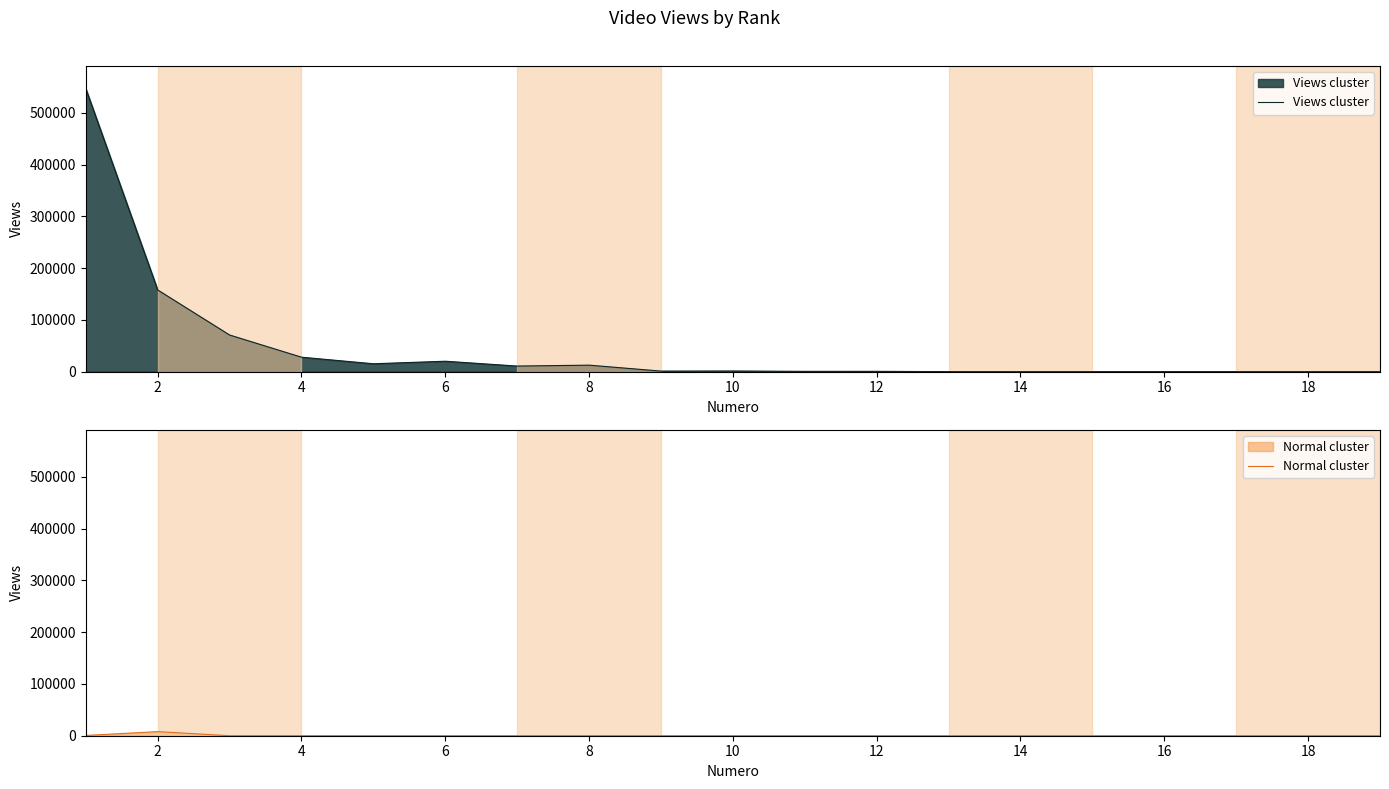

True or false: Normal cluster and Views cluster intersect in this chart.

False